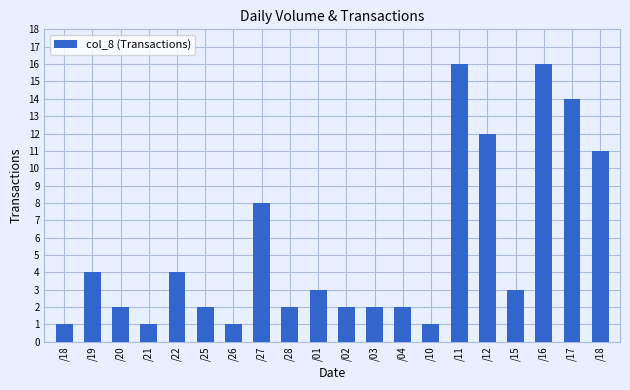

Reading left to right, transcribe all the data shown in this chart.

1	4	2	1	4	2	1	8	2	3	2	2	2	1	16	12	3	16	14	11